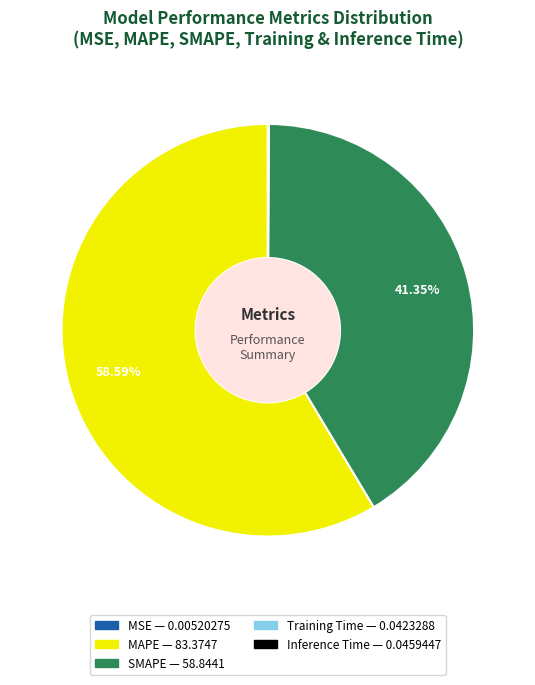

What is the largest slice in the pie chart?

MAPE